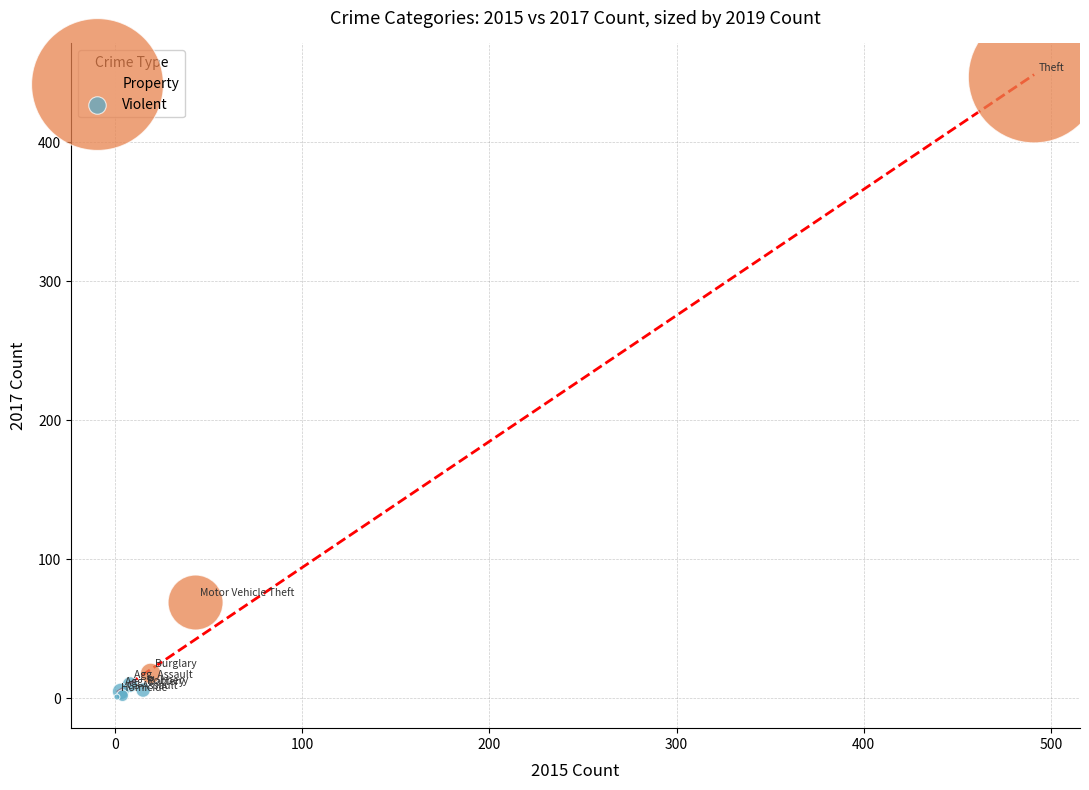

Which series reaches the maximum Y coordinate?

Property